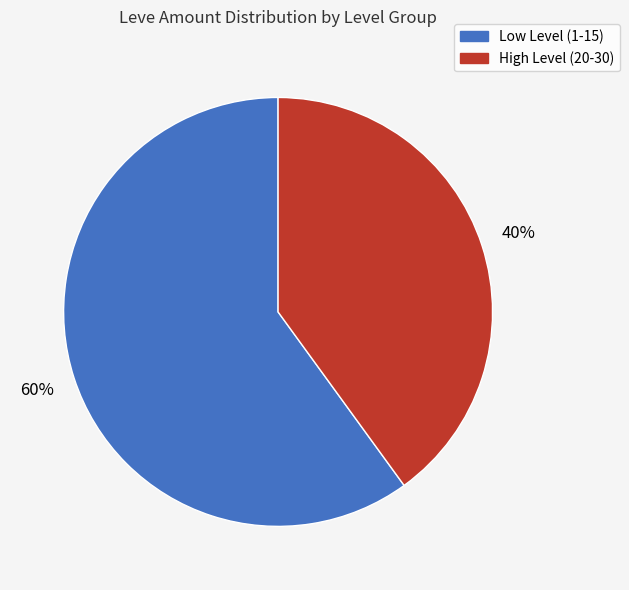

To the nearest percent, what is the average slice percentage?

50%